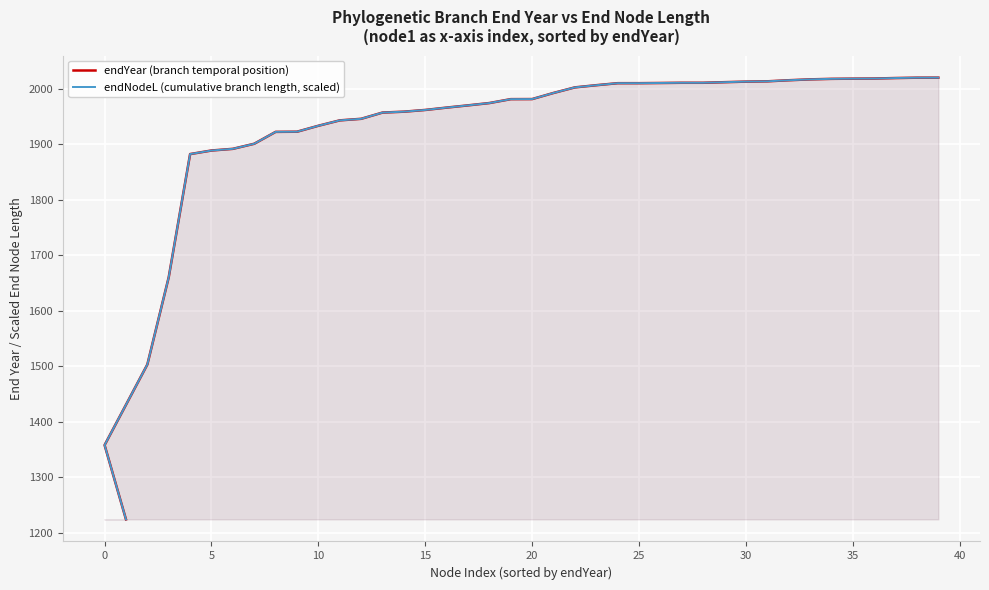

What is the label of the 25th point from the right?

15